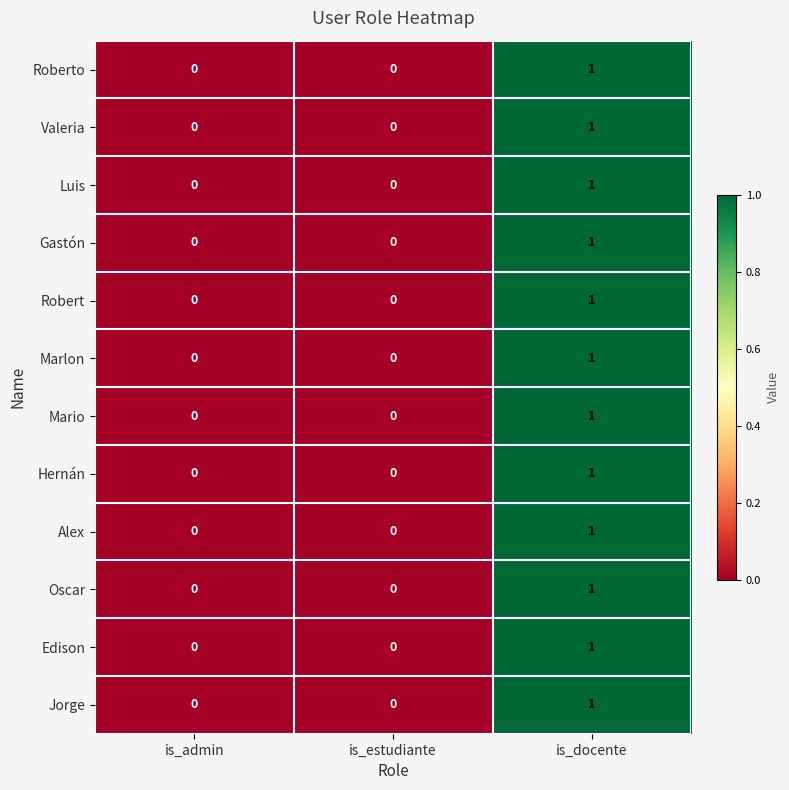

At which category is the sum across all series the highest?

is_docente